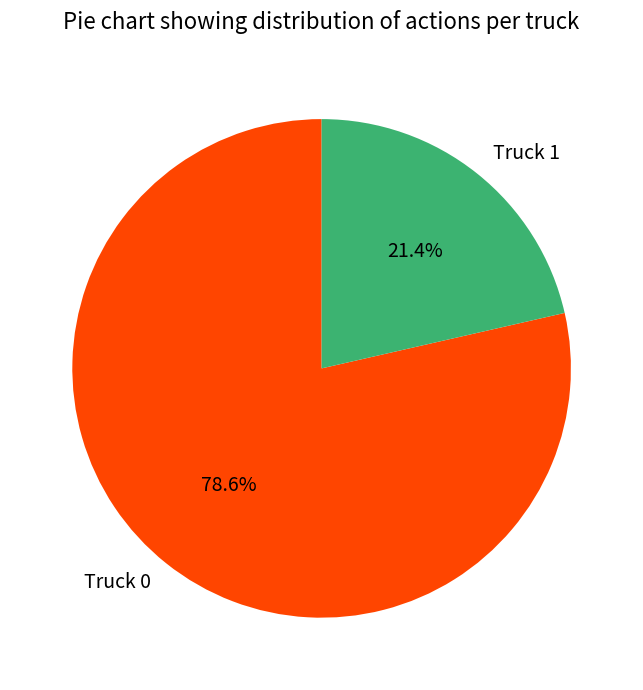

Combined, do Truck 0 and Truck 1 account for over 50%?

Yes